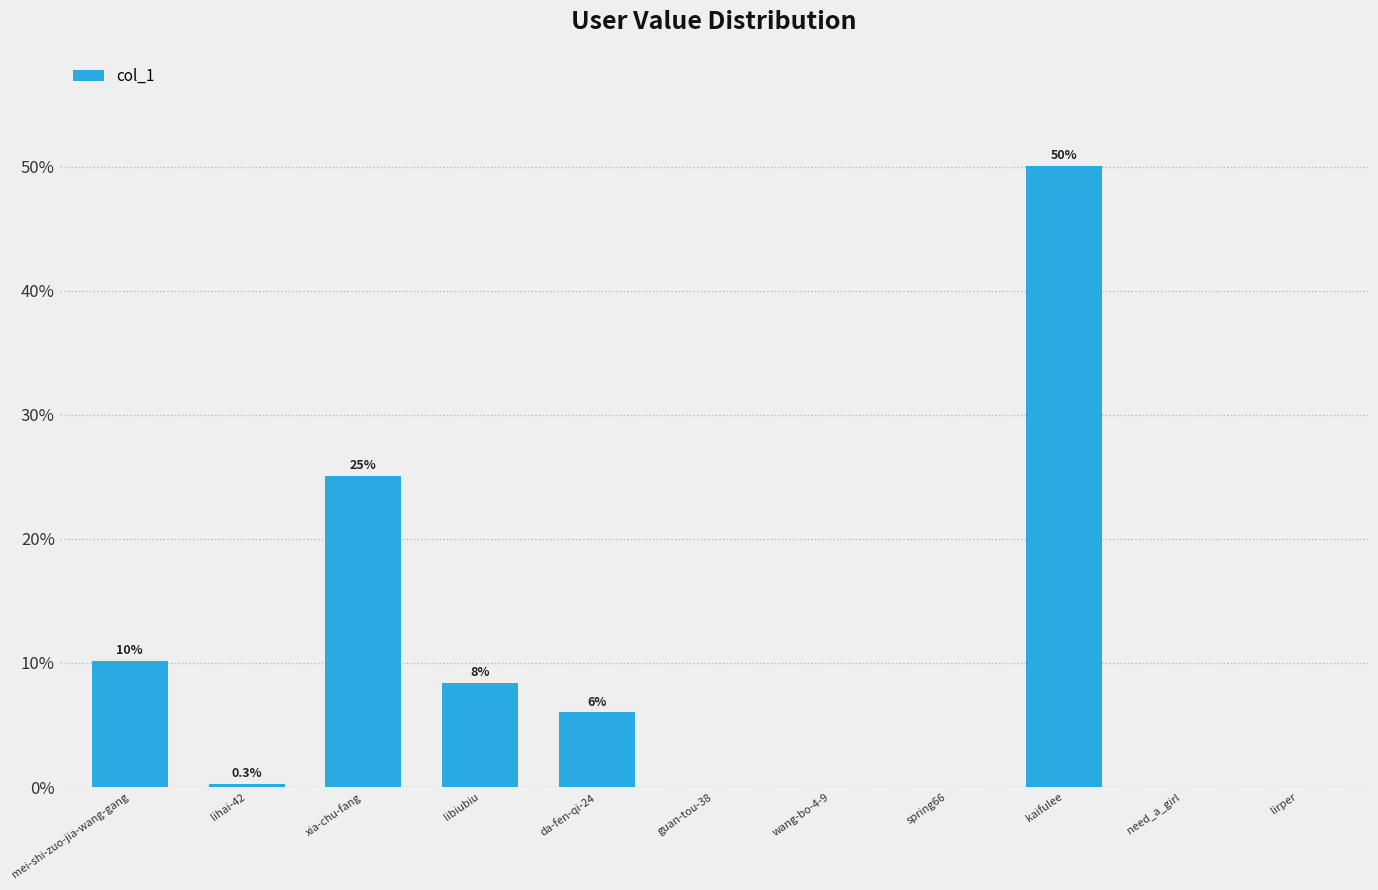

Are the bars horizontal?

No